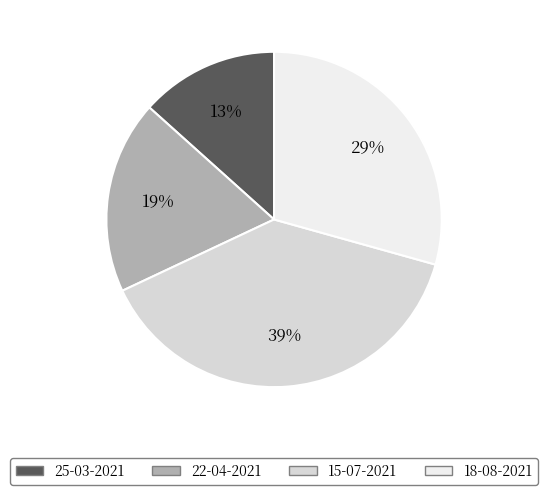

Rank the categories by value from lowest to highest.

25-03-2021, 22-04-2021, 18-08-2021, 15-07-2021